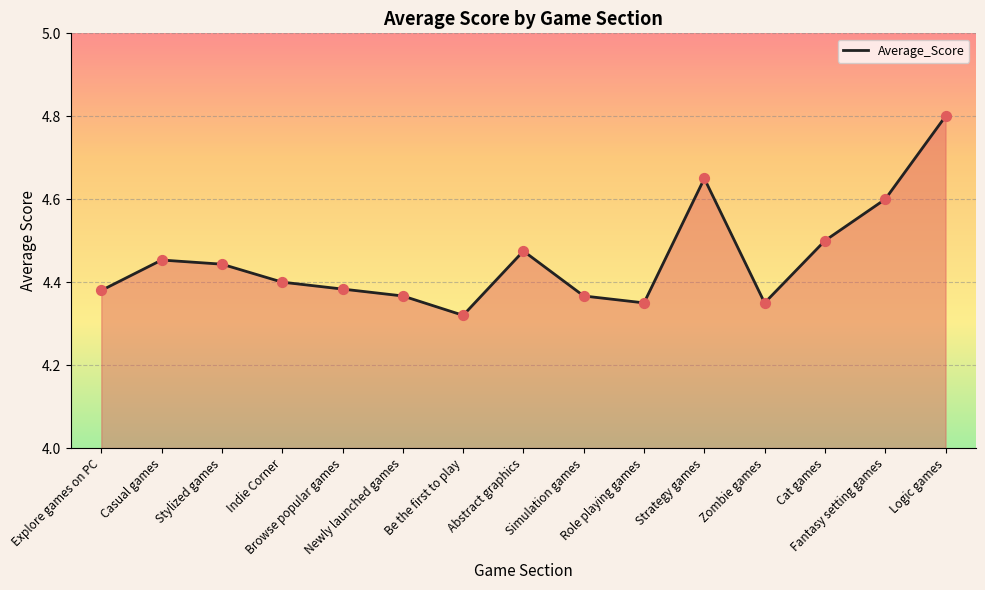

Approximately how many times larger is the value at Newly launched games compared to Be the first to play?

1.0